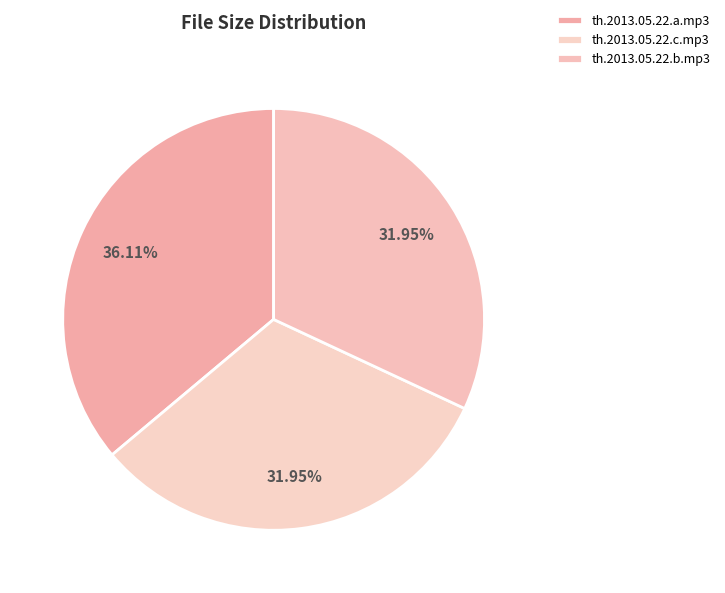

To the nearest percent, what is the average slice percentage?

33%